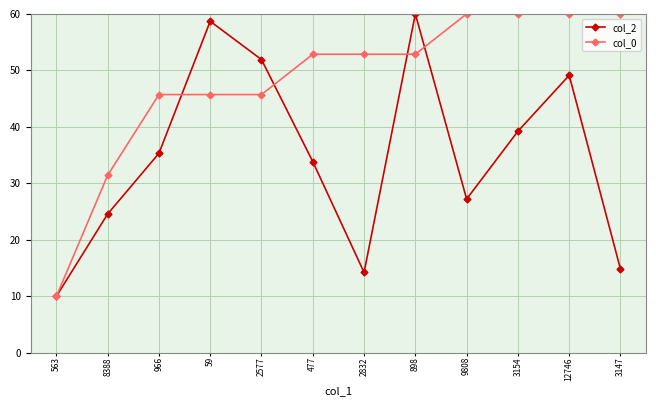

What is the maximum value for col_2?

60.0